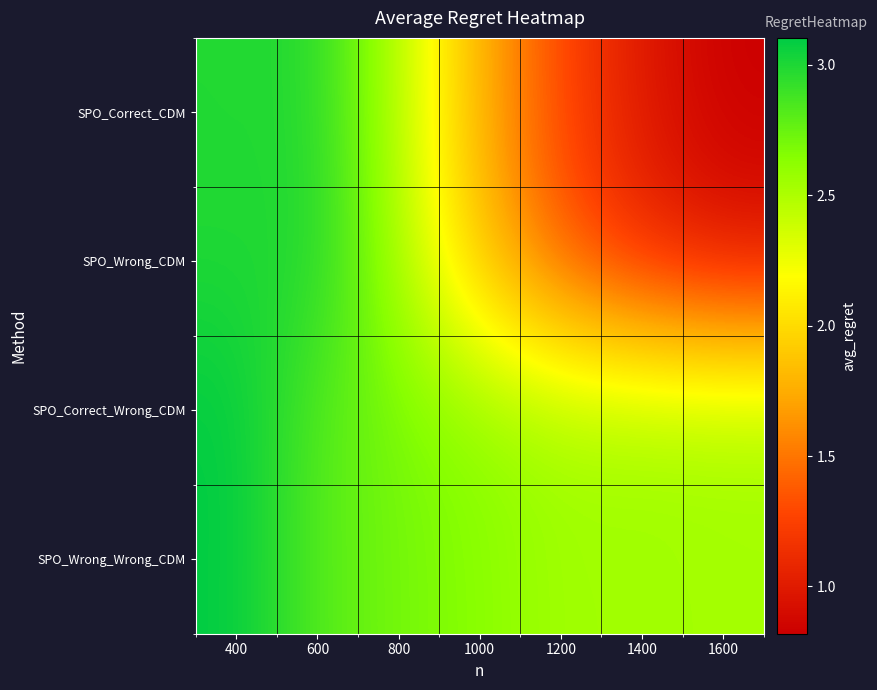

What is the minimum value shown in the chart?

0.8